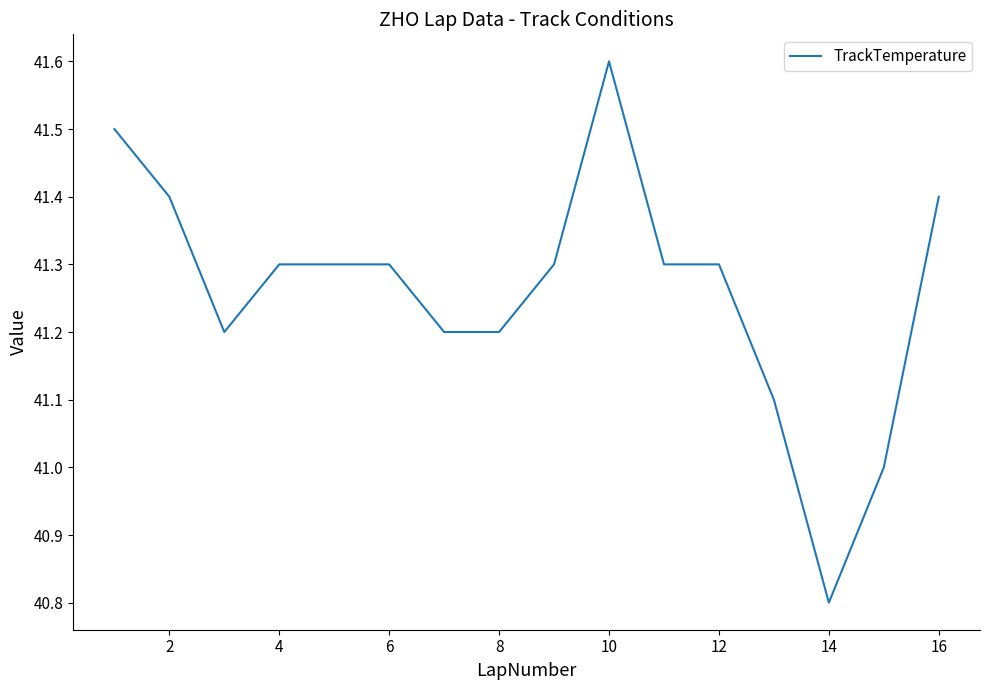

What is the minimum value shown in the chart?

40.8